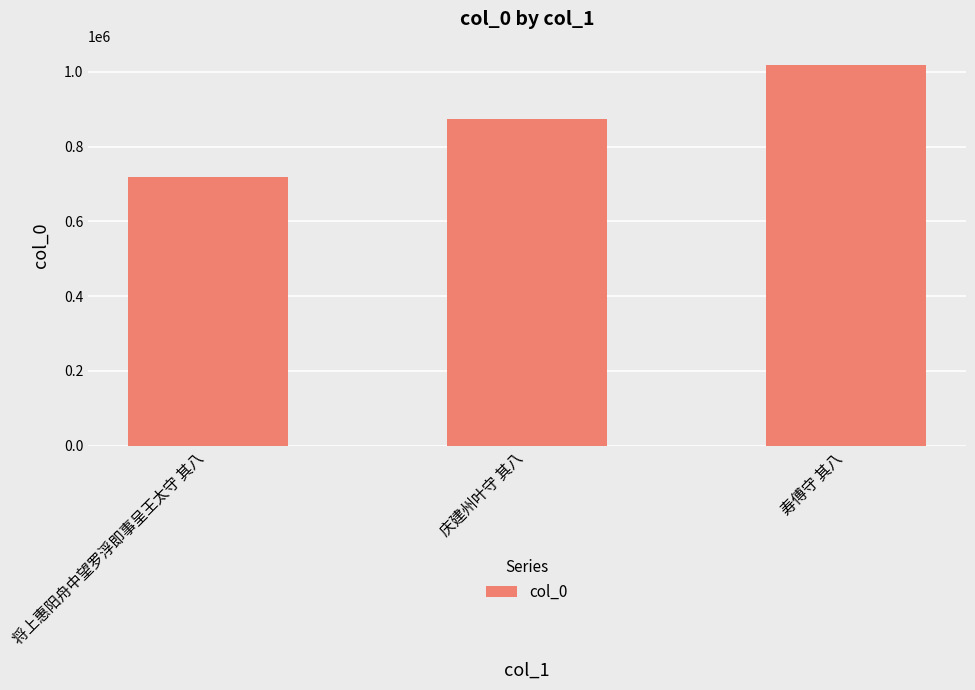

What value does the data have at 庆建州叶守 其八?

874962